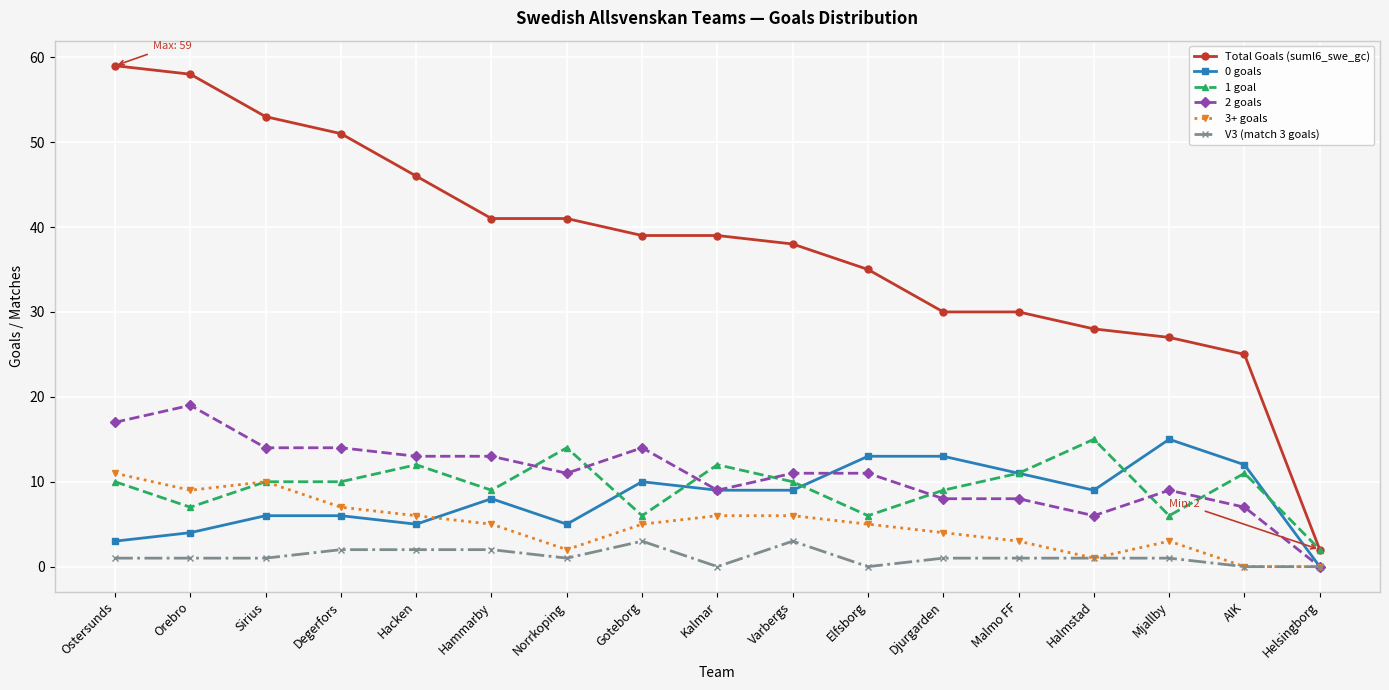

How many data points does each series have?

17